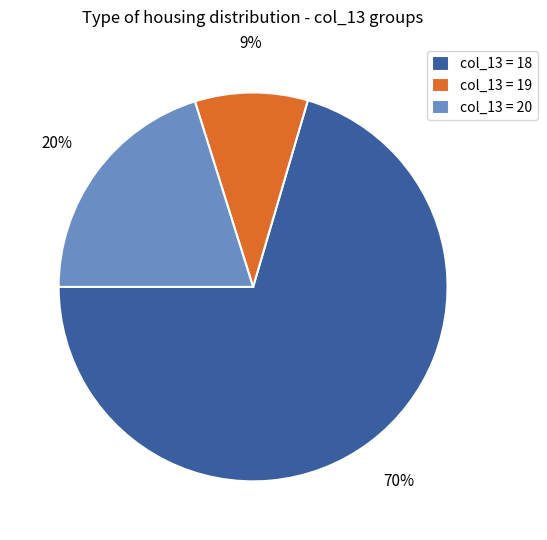

Is the sum of col_13 = 18 and col_13 = 20 greater than half?

Yes